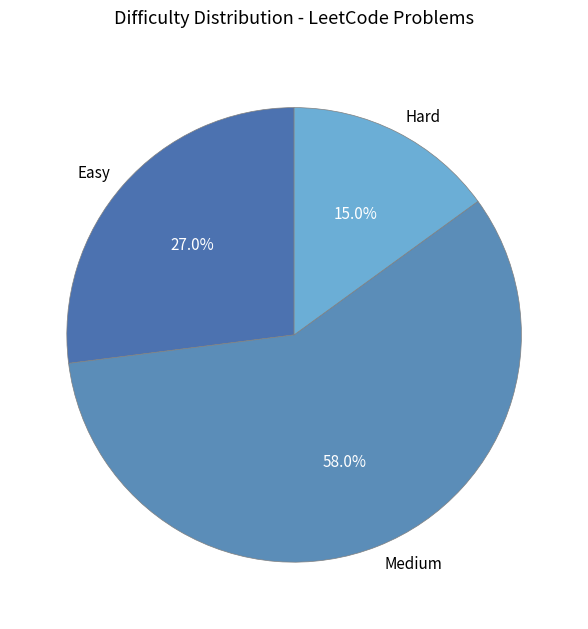

Between Hard and Easy, which is larger?

Easy